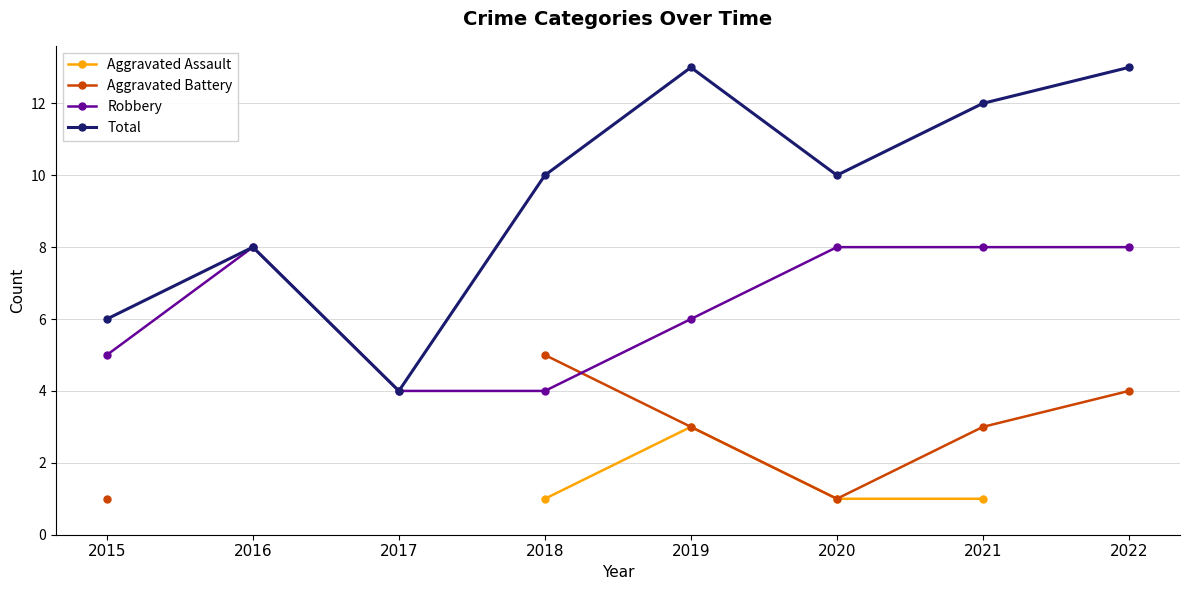

True or false: Robbery and Total intersect in this chart.

False